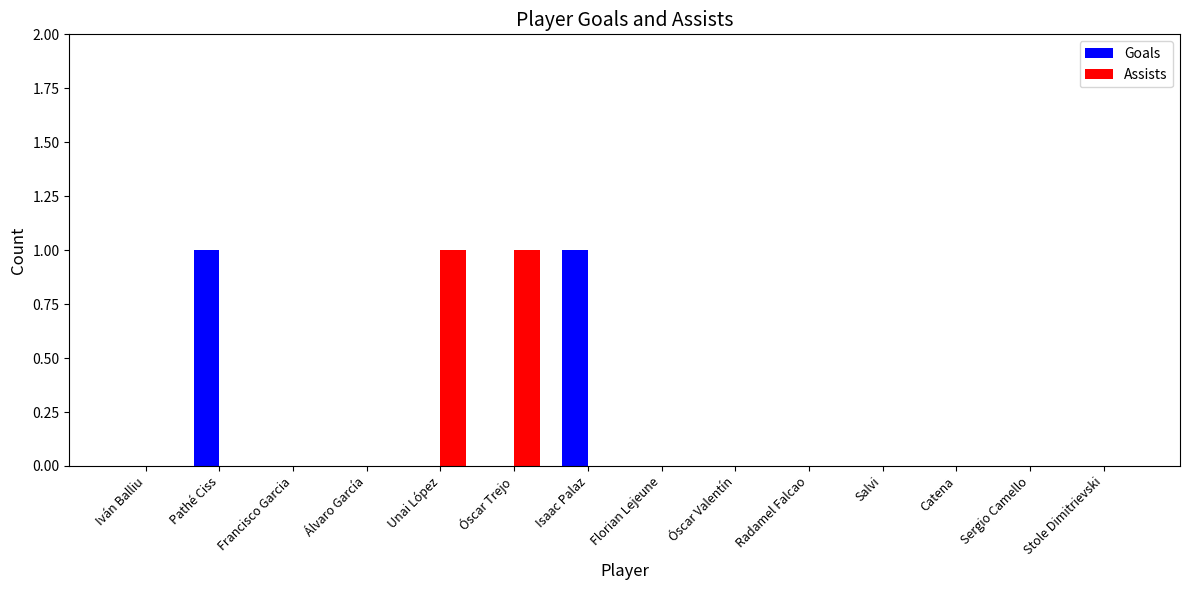

The Assists series shows 0 at Florian Lejeune. True or false?

True